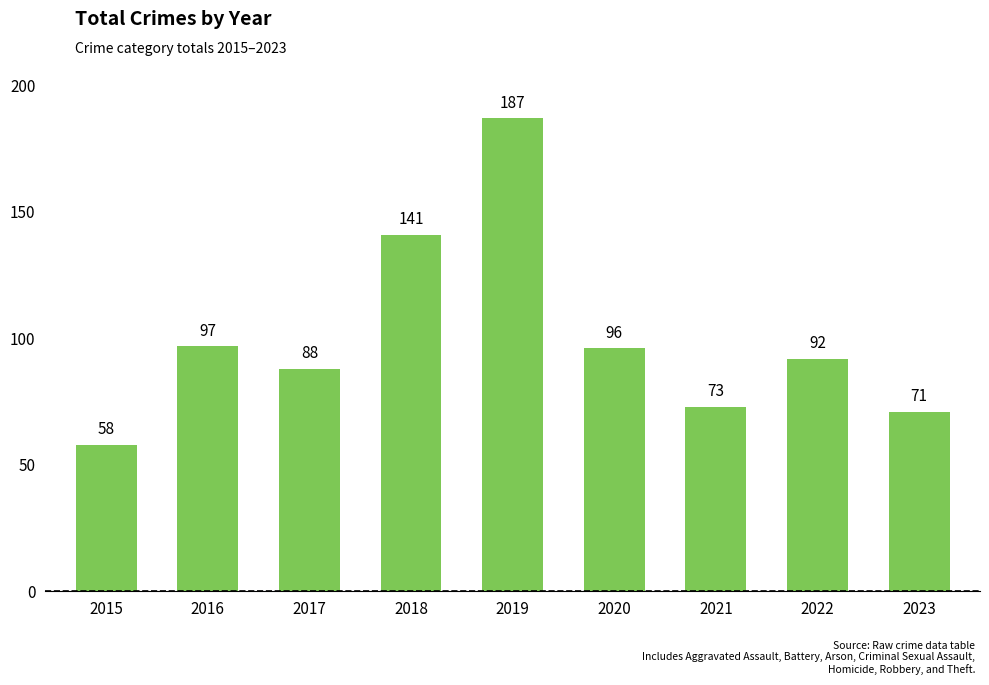

What is the ratio of the value at 2016 to the value at 2017?

1.1